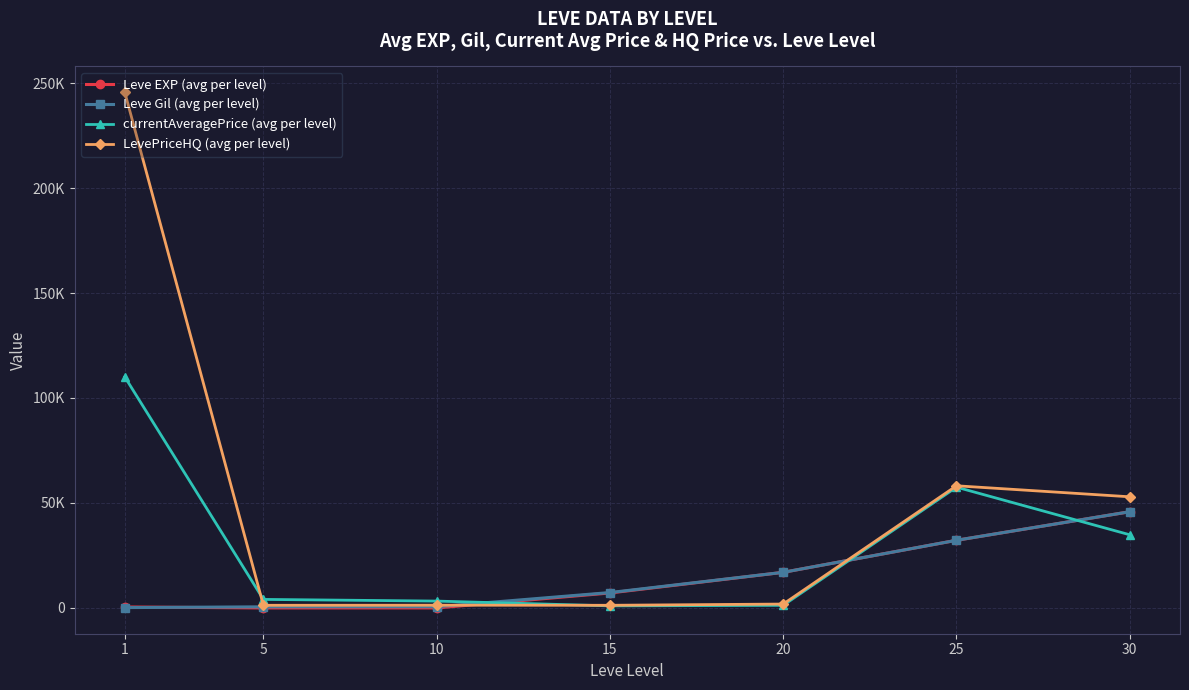

Is this an area chart (filled region under the line)?

No